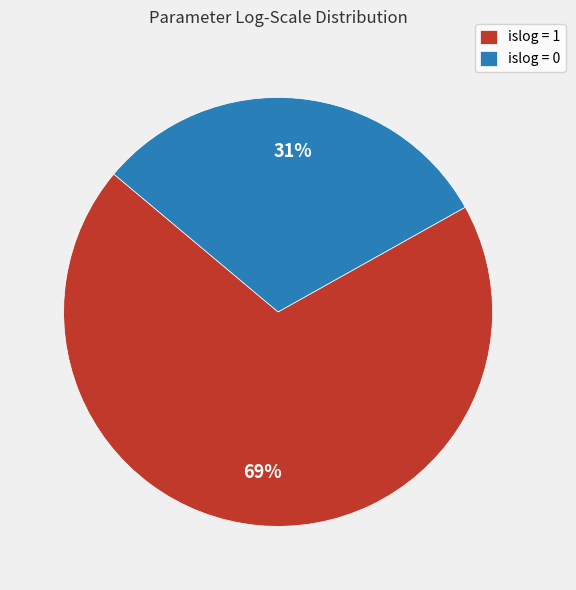

Is there a majority slice in this chart?

Yes